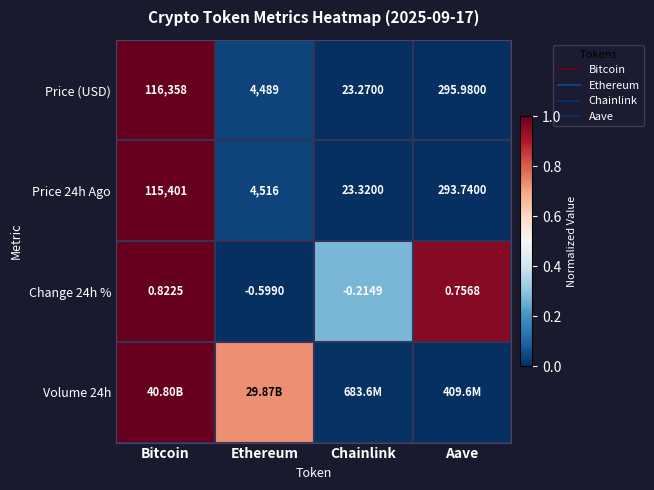

At which label does Price 24h Ago reach its minimum?

Chainlink